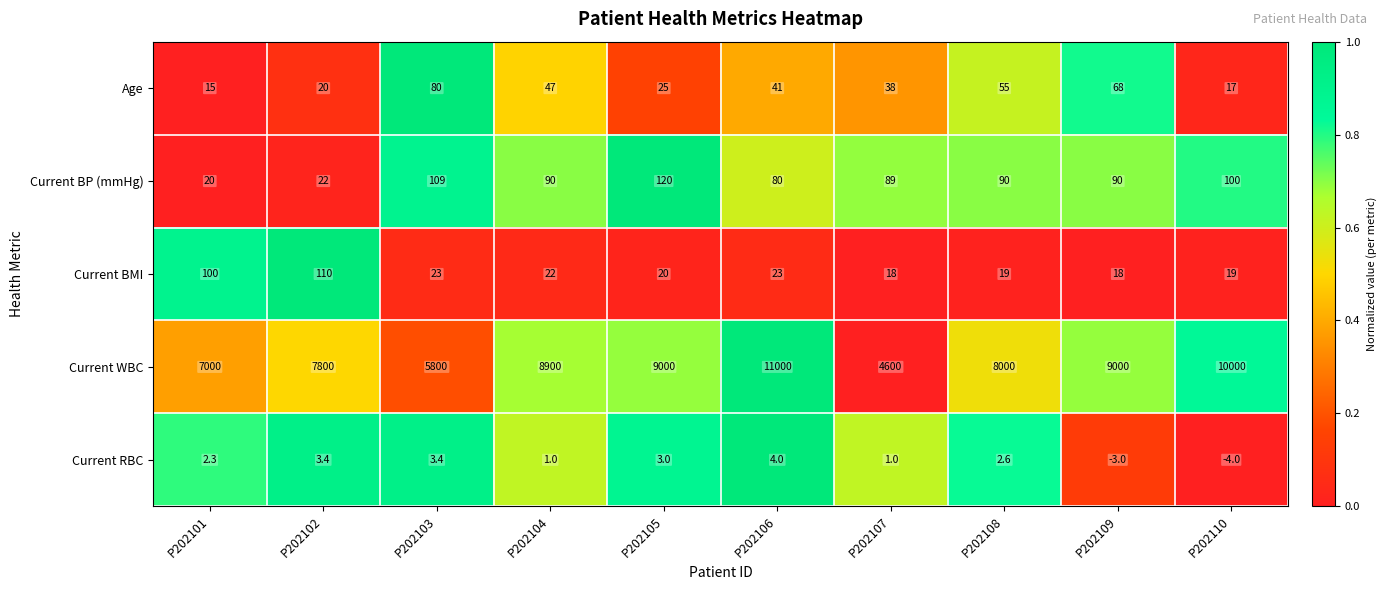

What is the maximum value shown in the chart?

11000.0